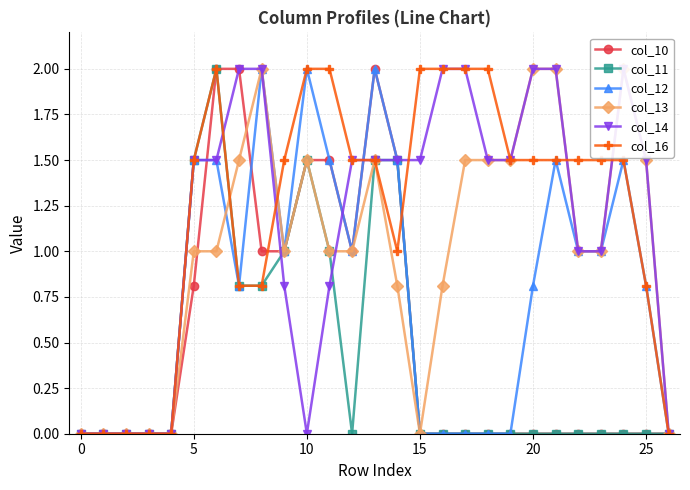

Is it true that col_10 equals 0.6 at 15?

False